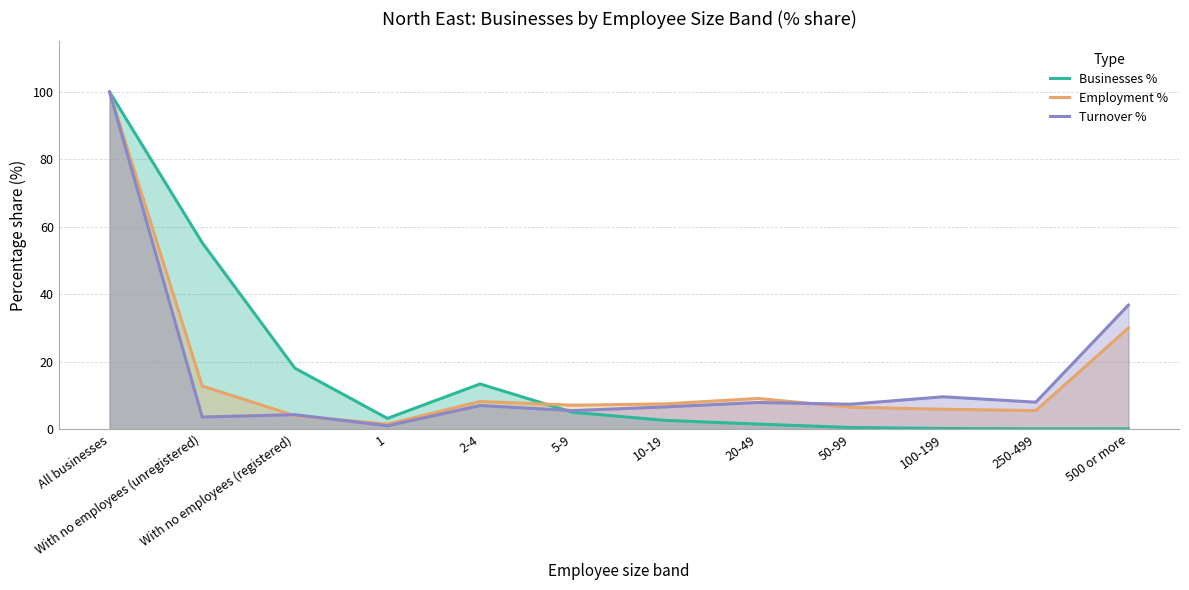

Which series ends up on top after the final intersection of Employment % and Turnover %?

Turnover %